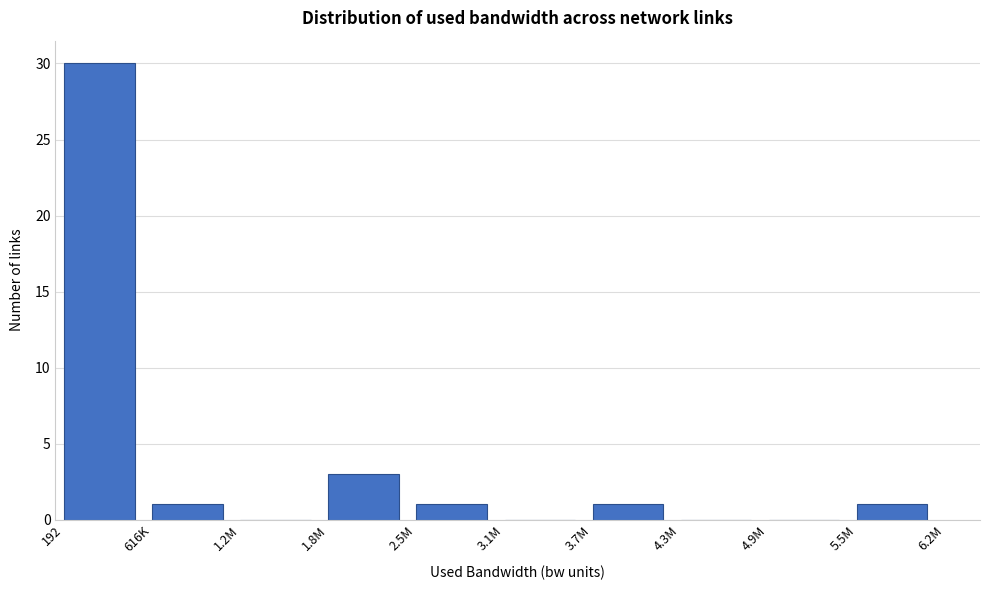

Reading right to left, what are all the values shown in this chart?

5.5M=1	4.9M=0	4.3M=0	3.7M=1	3.1M=0	2.5M=1	1.8M=3	1.2M=0	616K=1	192=30